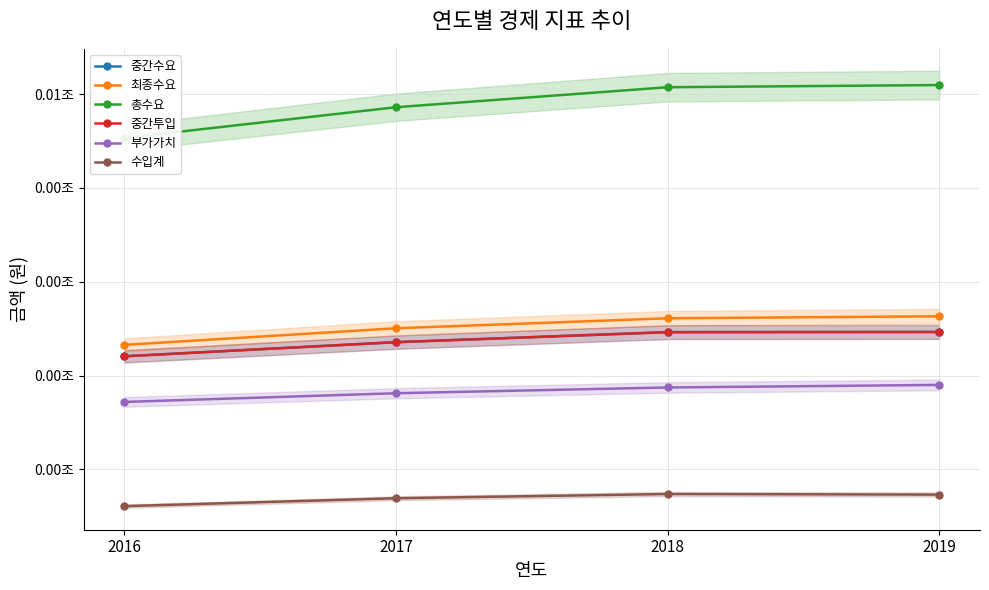

What is the difference between the 최종수요 values at 2019 and 2018?

21290145